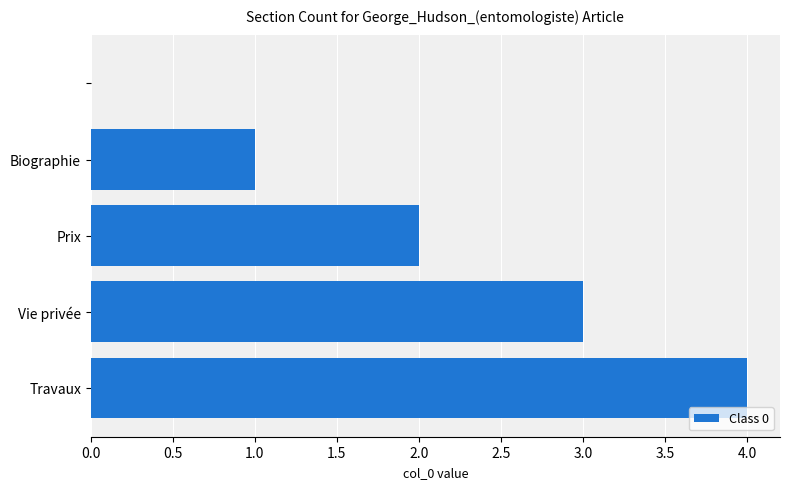

What is the greatest value displayed?

4